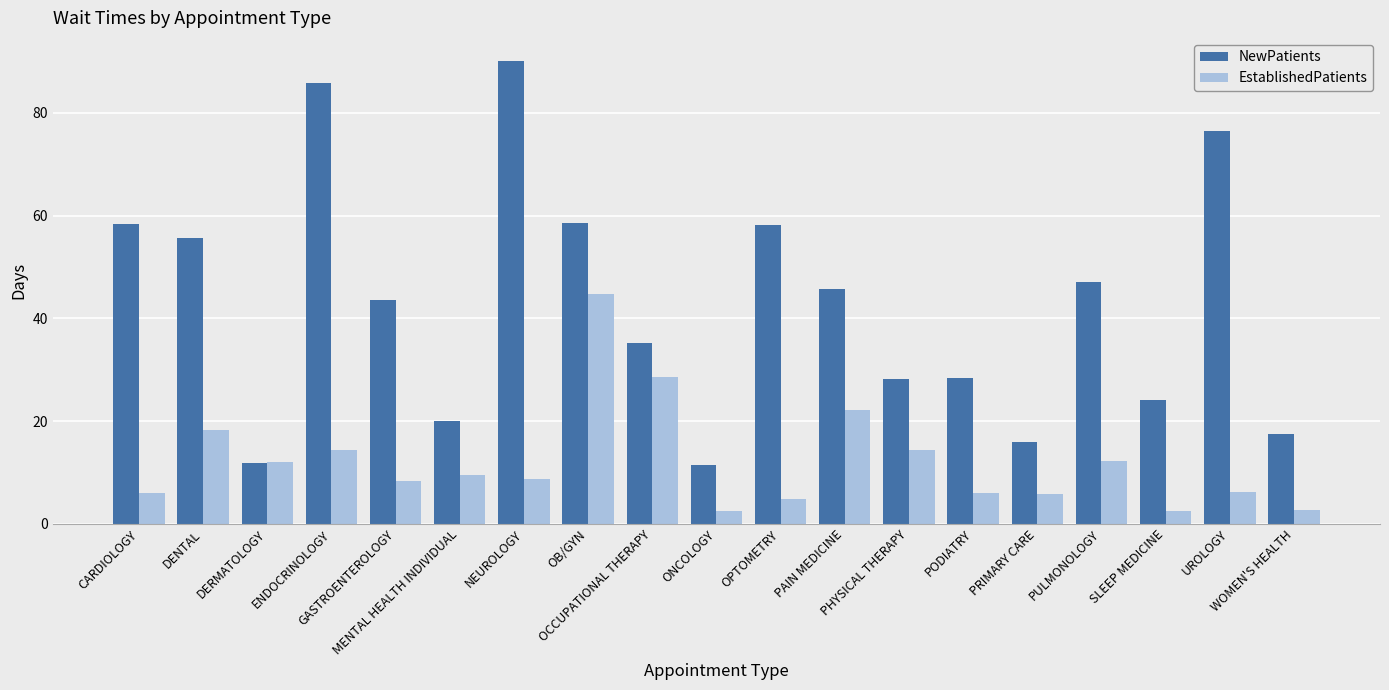

What is the value of the NewPatients bar at the 16th from the left?

47.0